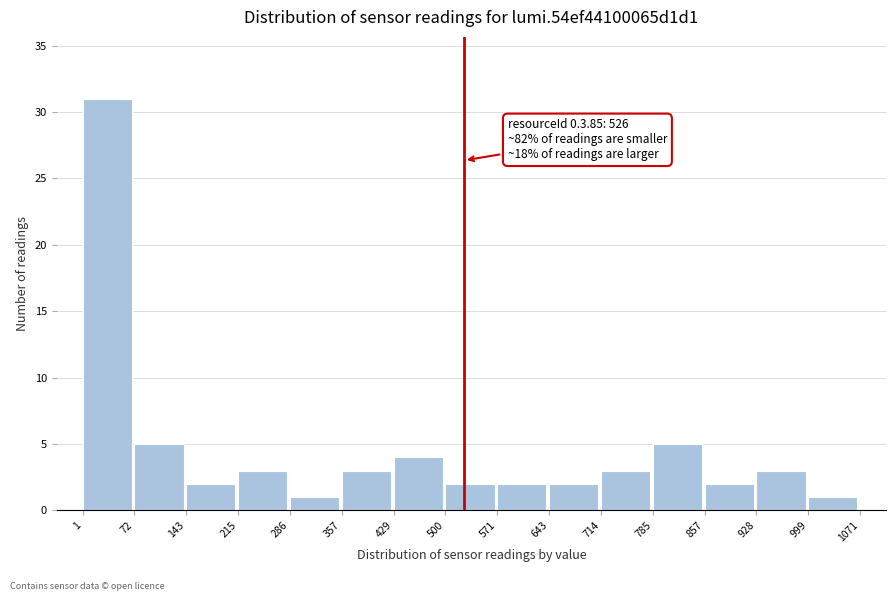

Over which range of the x-axis is the bar tallest?

1 to 72